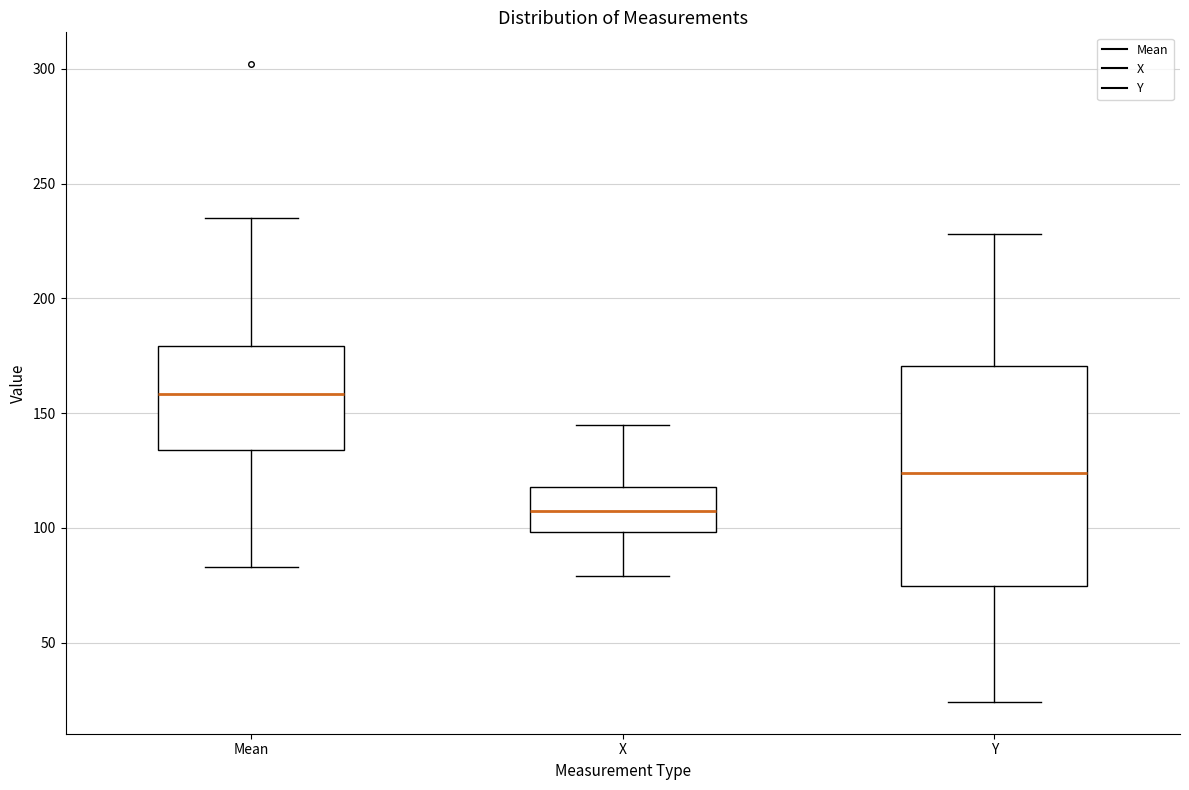

Where is the upper edge of the box for Mean on the y-axis? The values are not printed on the chart, so give them approximately, as read against the axis.

180